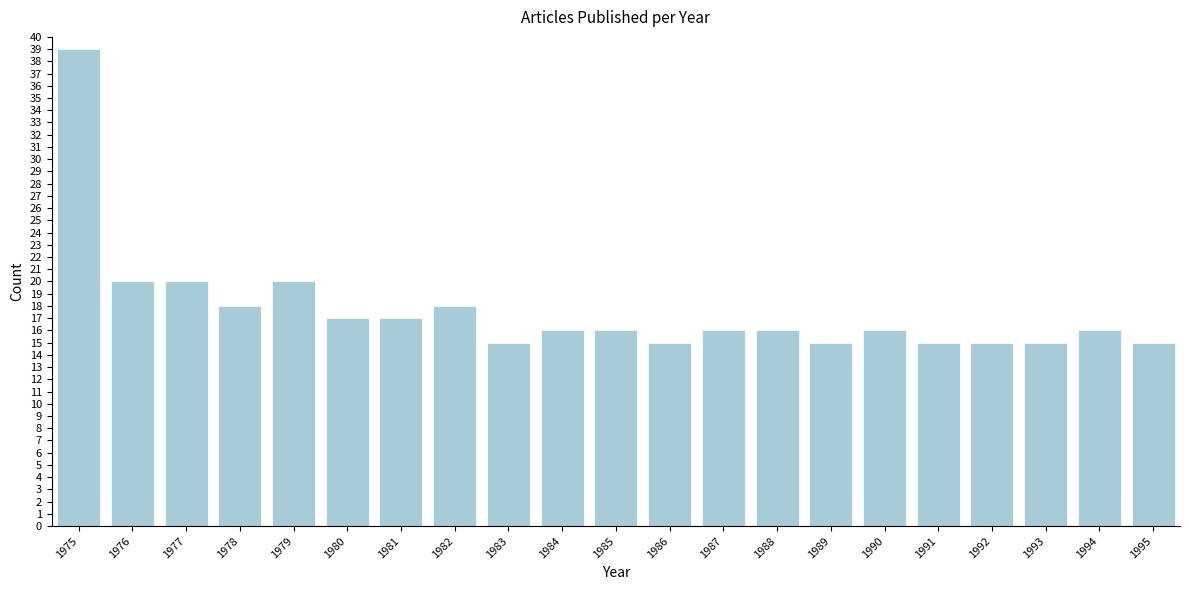

Reading left to right, transcribe all the data shown in this chart.

39	20	20	18	20	17	17	18	15	16	16	15	16	16	15	16	15	15	15	16	15